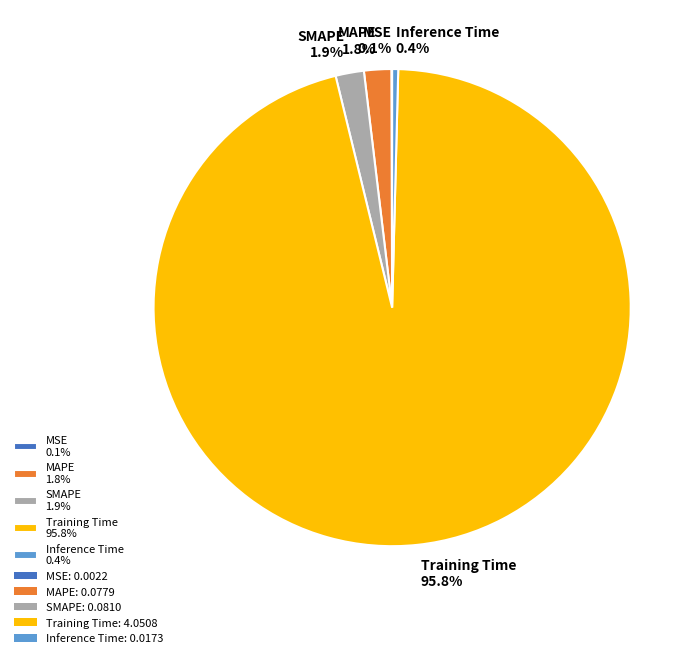

True or false: Training Time accounts for 96% of the total.

True